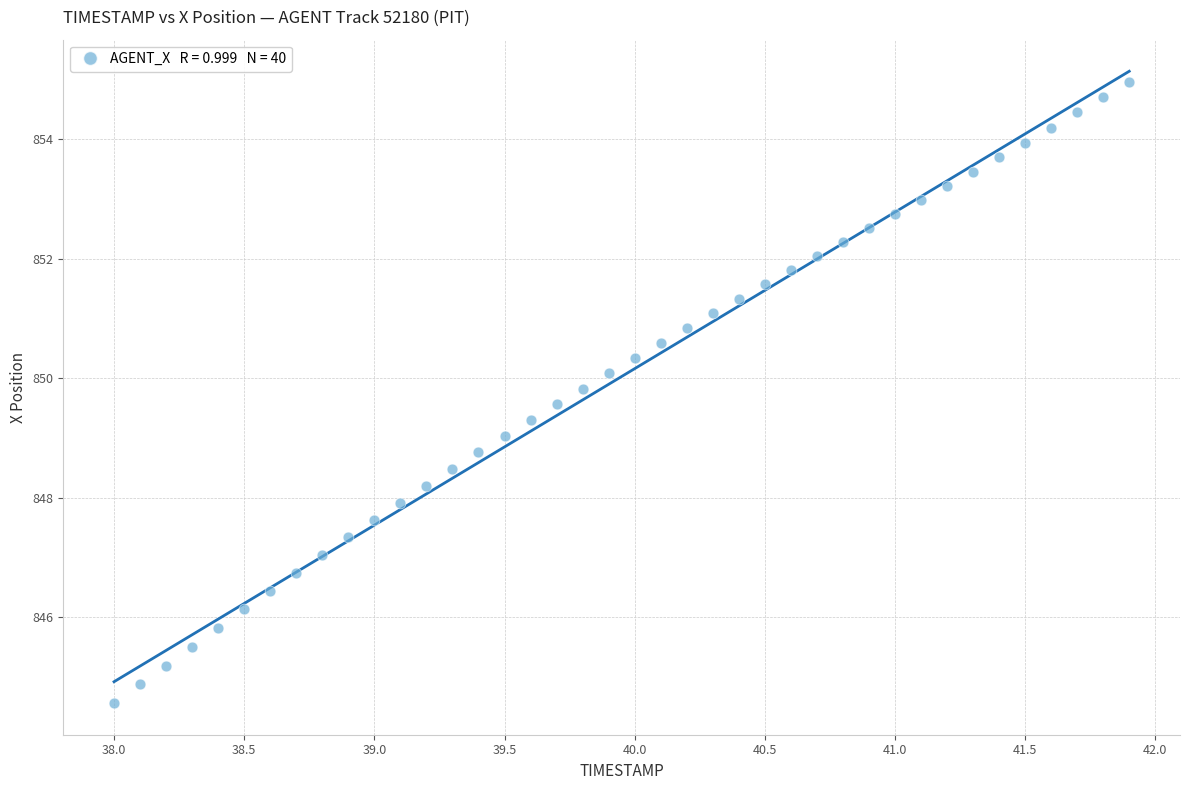

What is the range of X values (max minus min)?

3.9